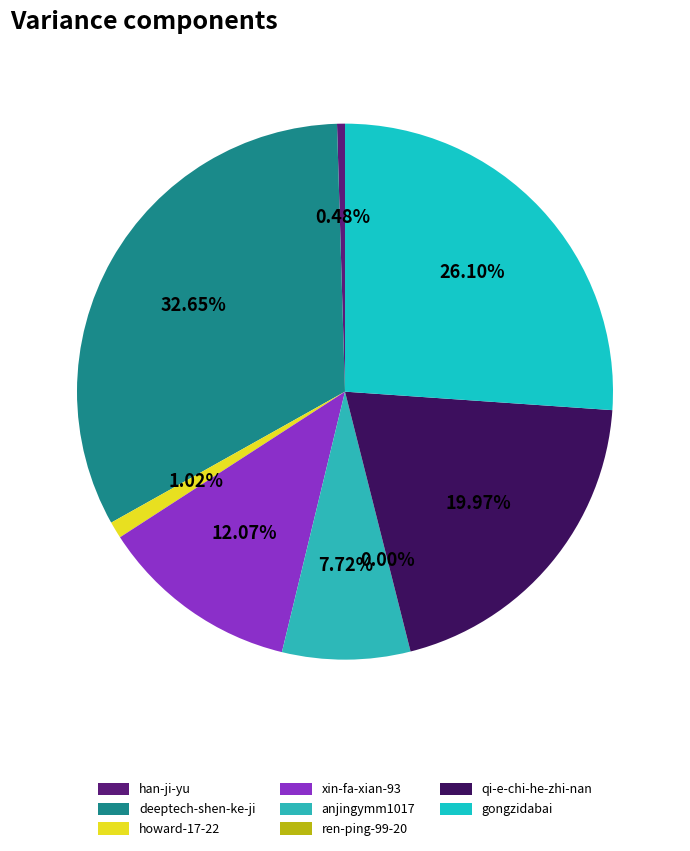

Is ren-ping-99-20 the majority of the pie?

No